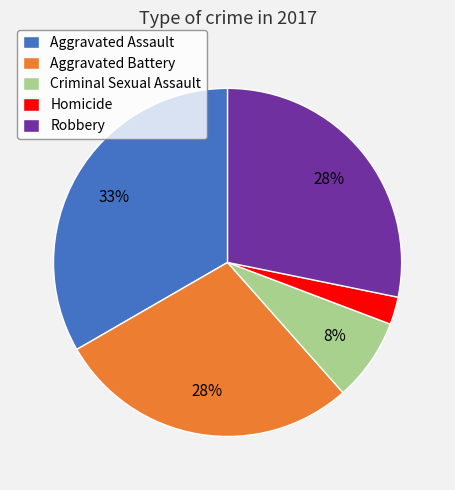

Does Aggravated Assault account for over 50% of the chart?

No